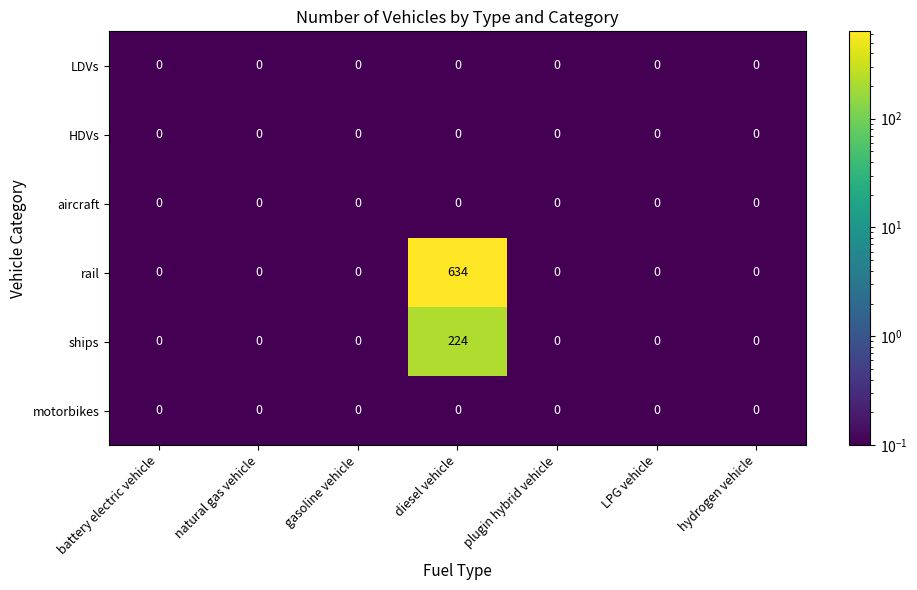

Which series has the largest range (max minus min)?

rail